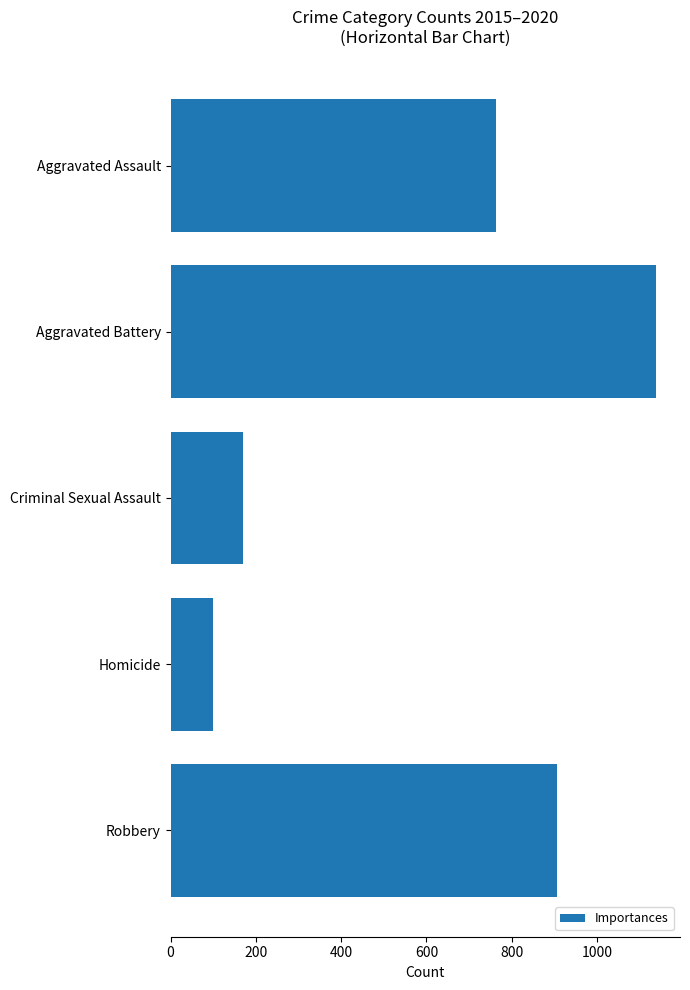

Which category has the highest value across all series?

Aggravated Battery